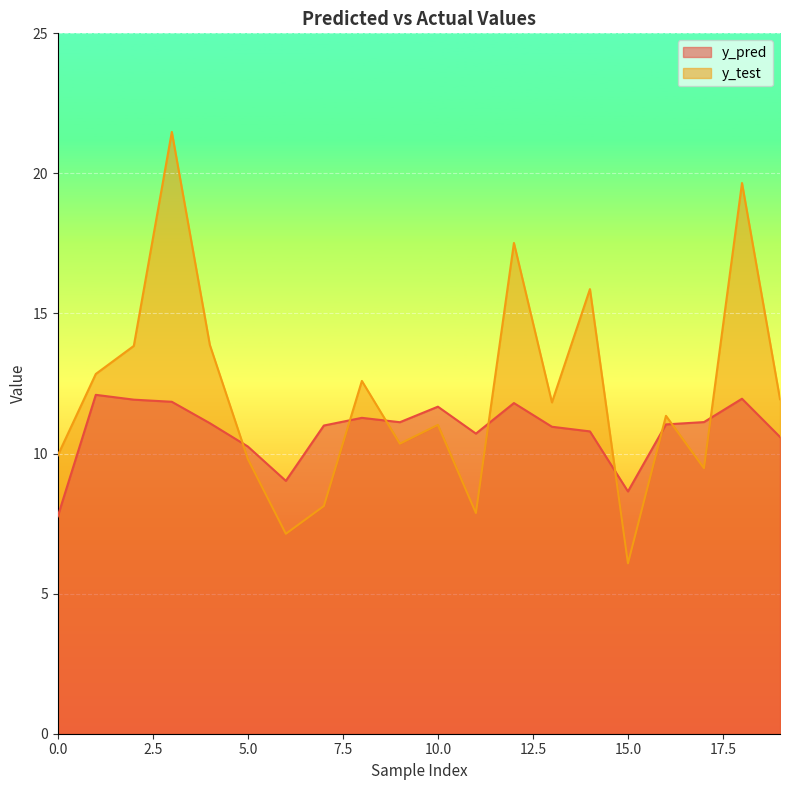

What is the value of the y_pred point at the 5th from the left?

11.1